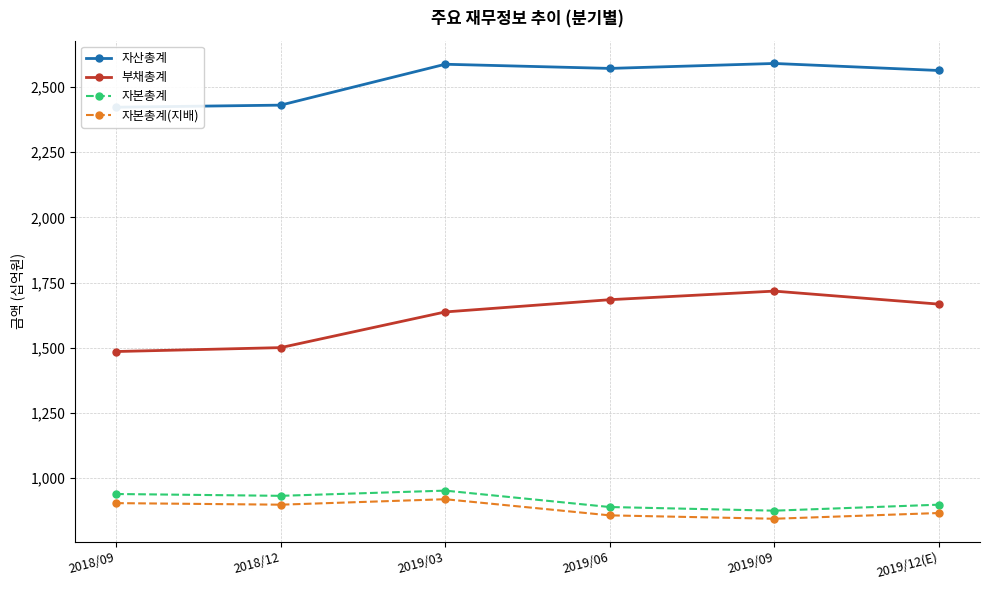

What is the label of the 6th point from the left?

2019/12(E)